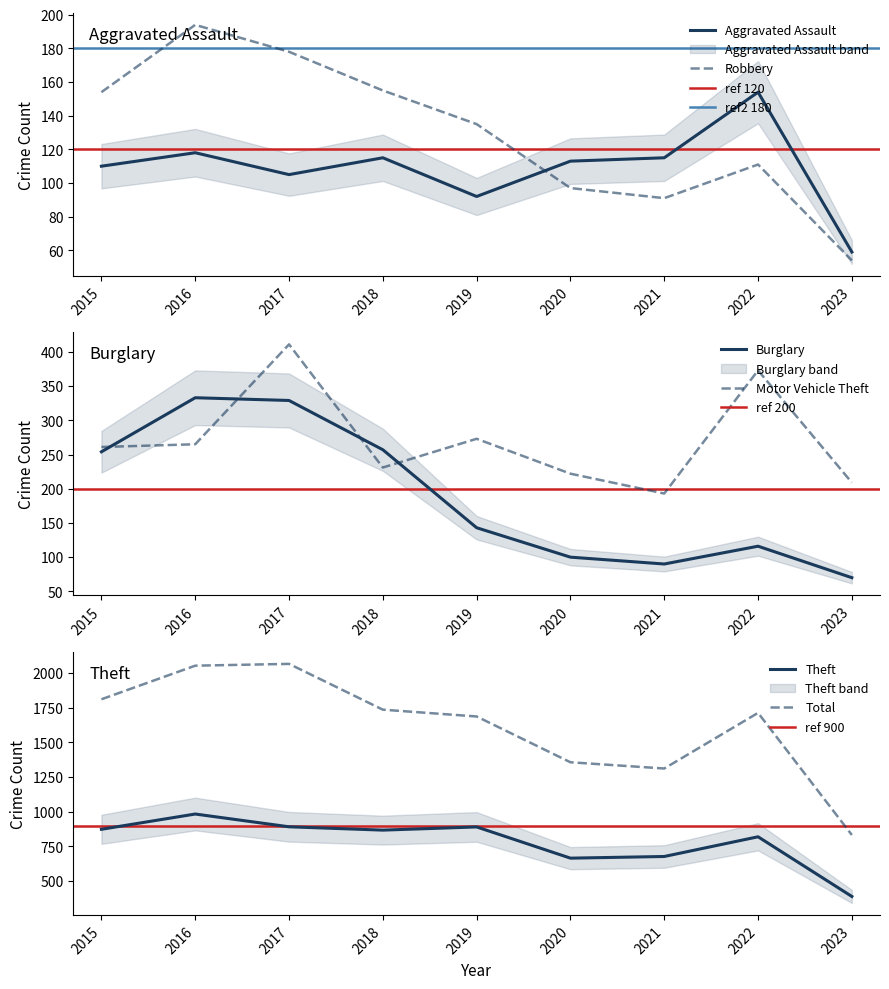

How many lines are shown in the chart?

6